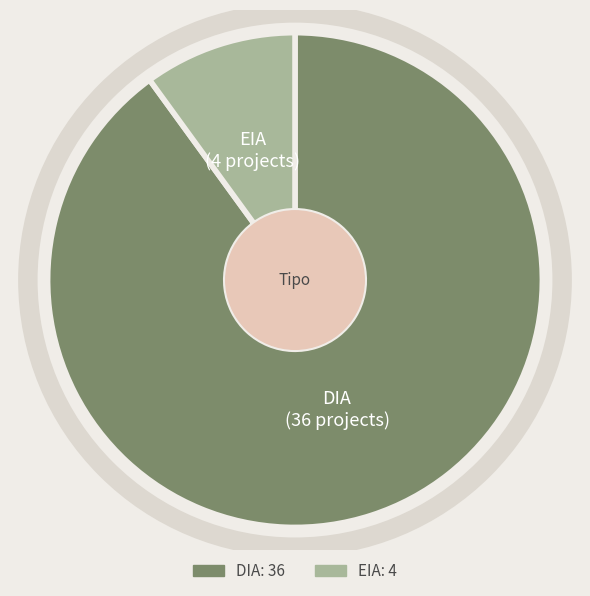

Count the number of slices in the pie.

2